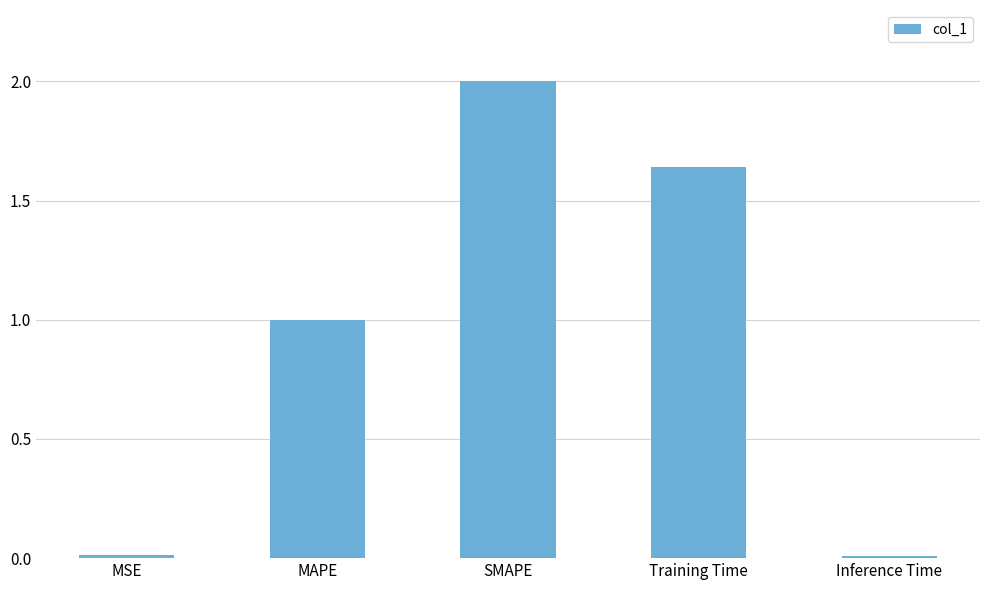

At which label does the data first exceed 1?

MAPE